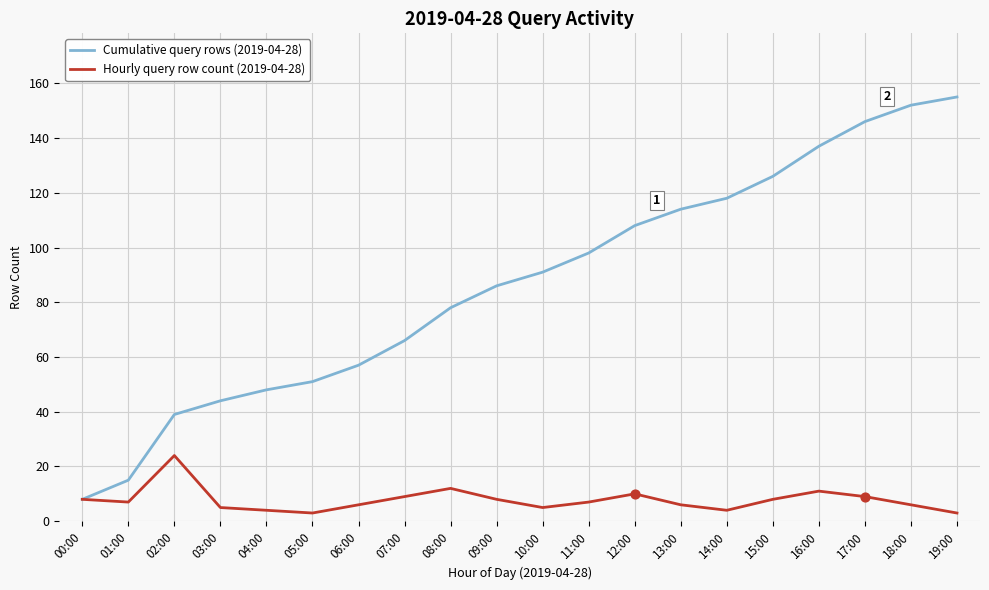

Which series has the widest spread of values?

Cumulative query rows (2019-04-28)